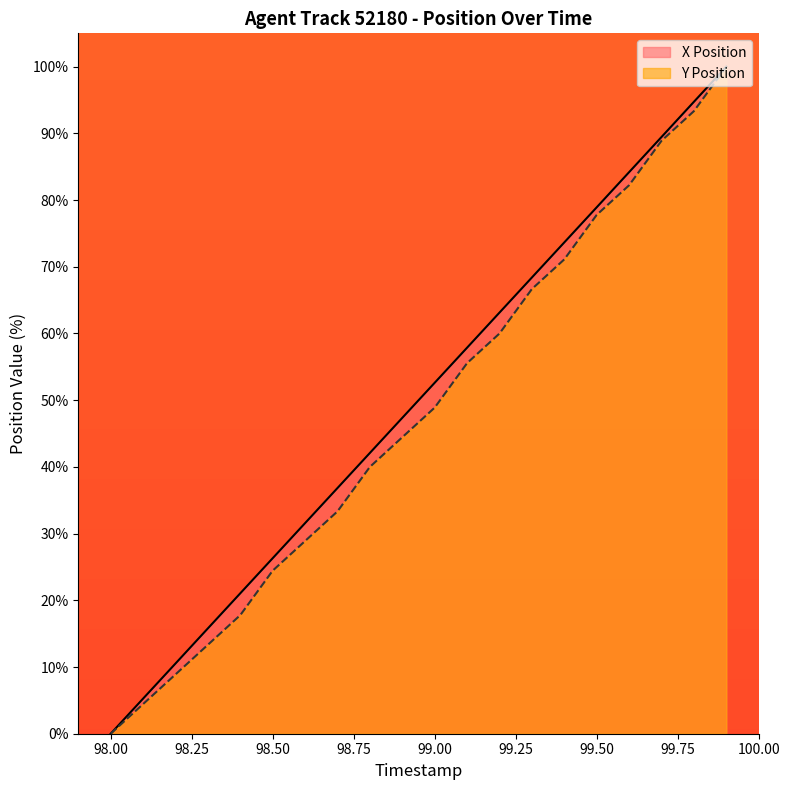

What is the difference between the maximum and second lowest values in the X Position series?

94.7